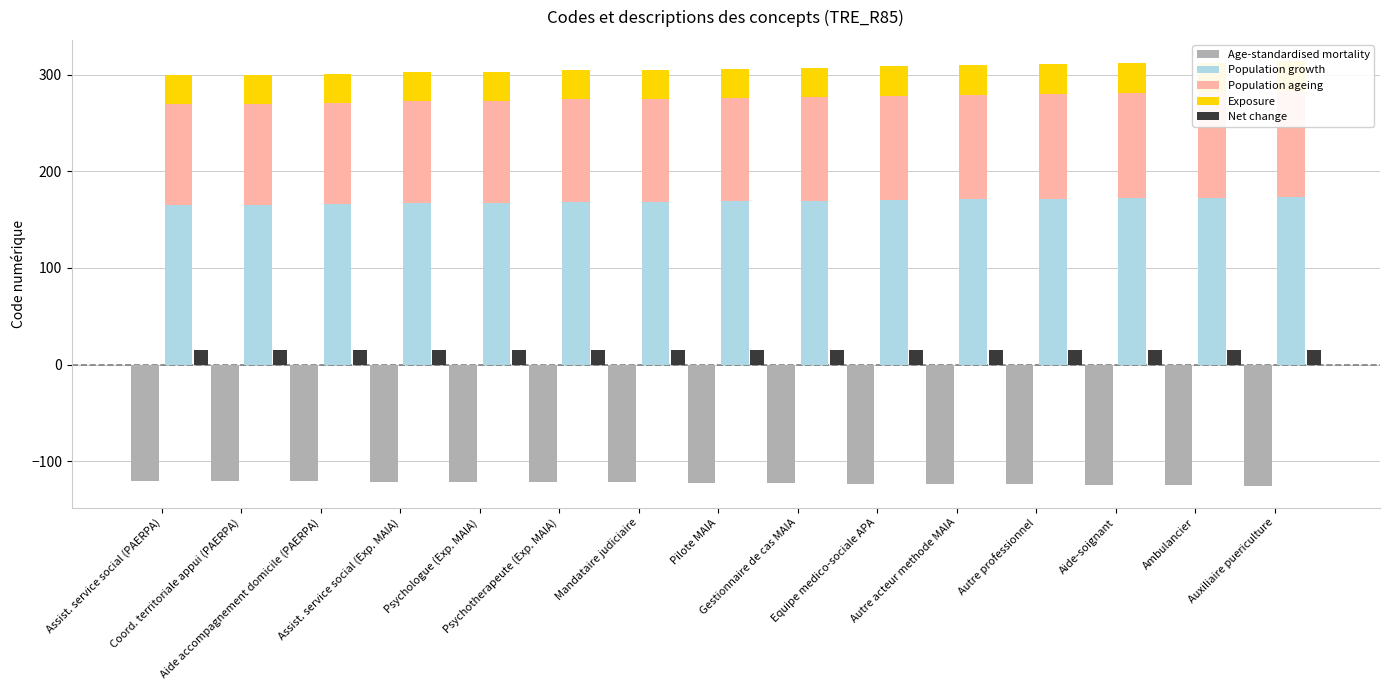

At how many categories does at least one series exceed 148?

15